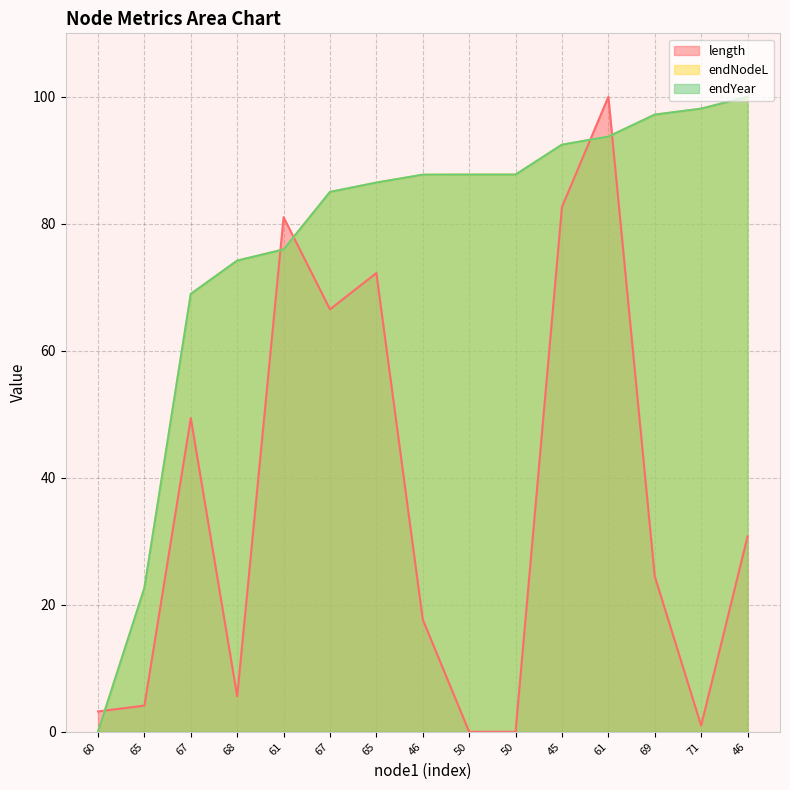

Does the chart display data point markers on the line(s)?

No